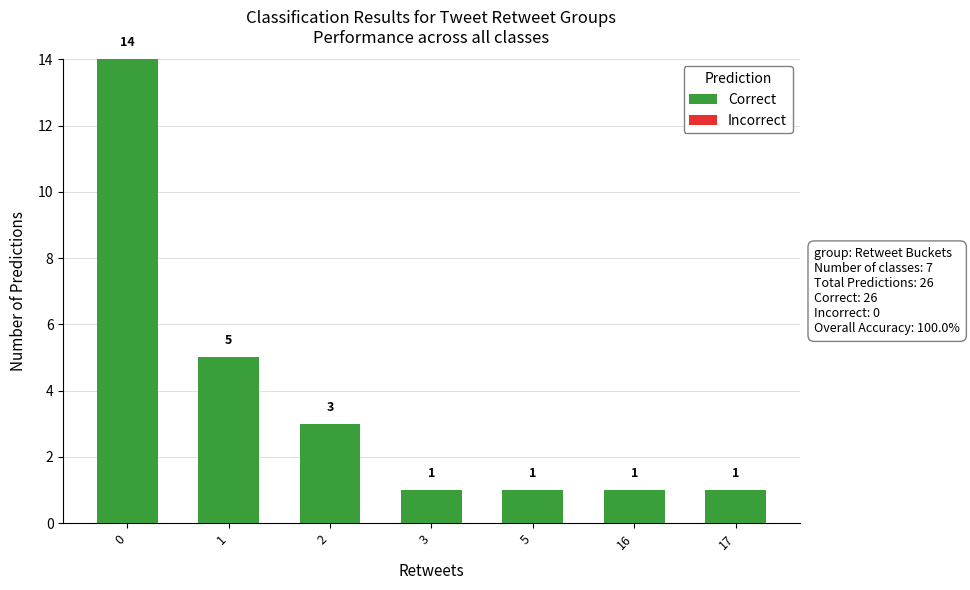

What is the sum of all values?

26